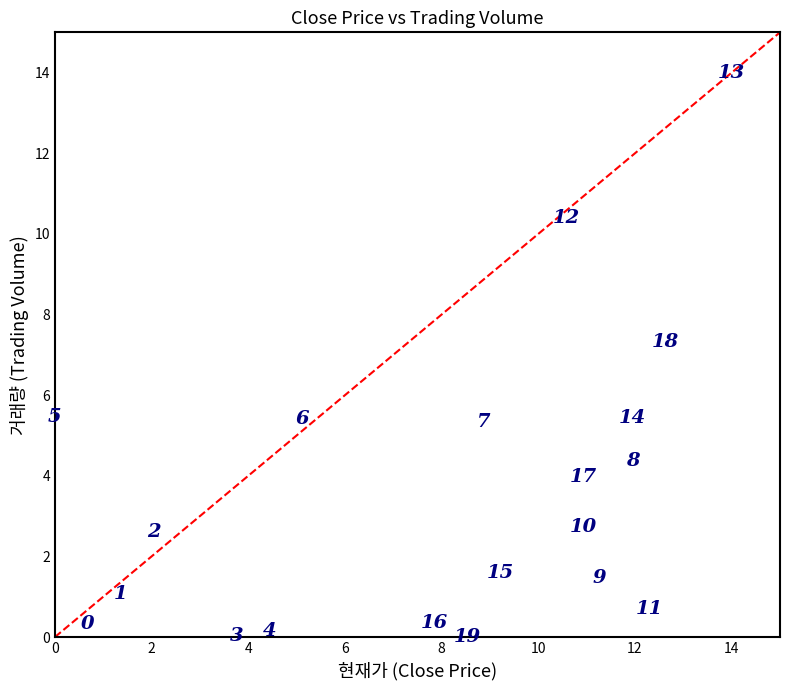

What Y value in the scatter plot is closest to 7?

7.3